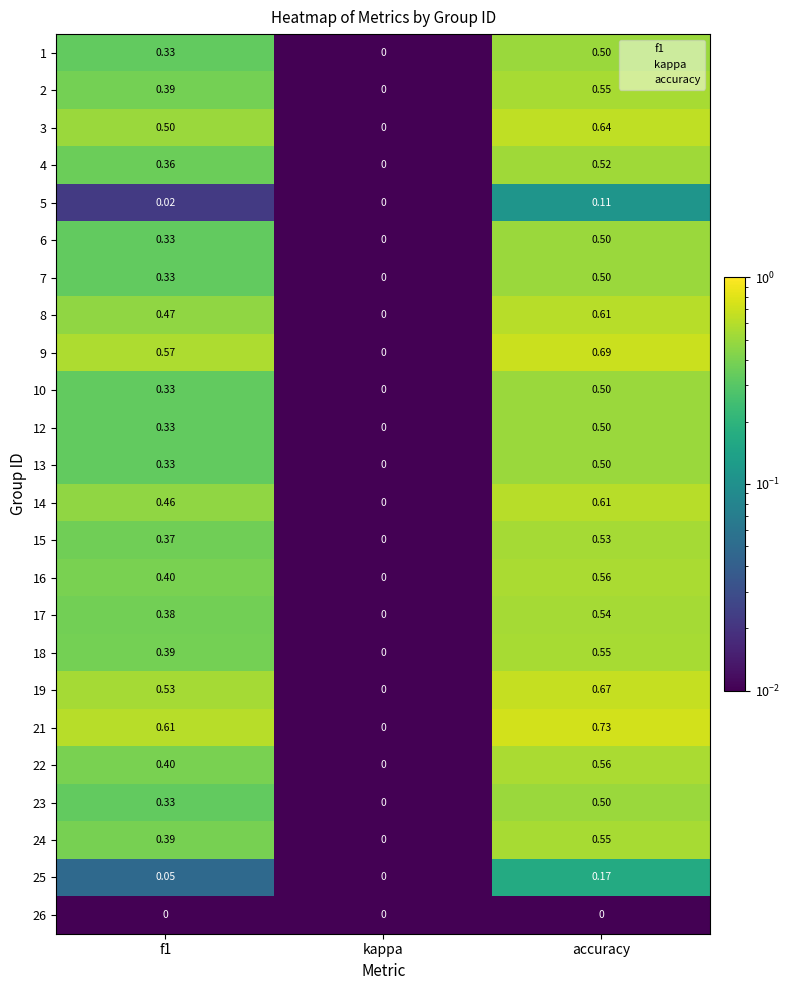

Which series has the widest spread of values?

21